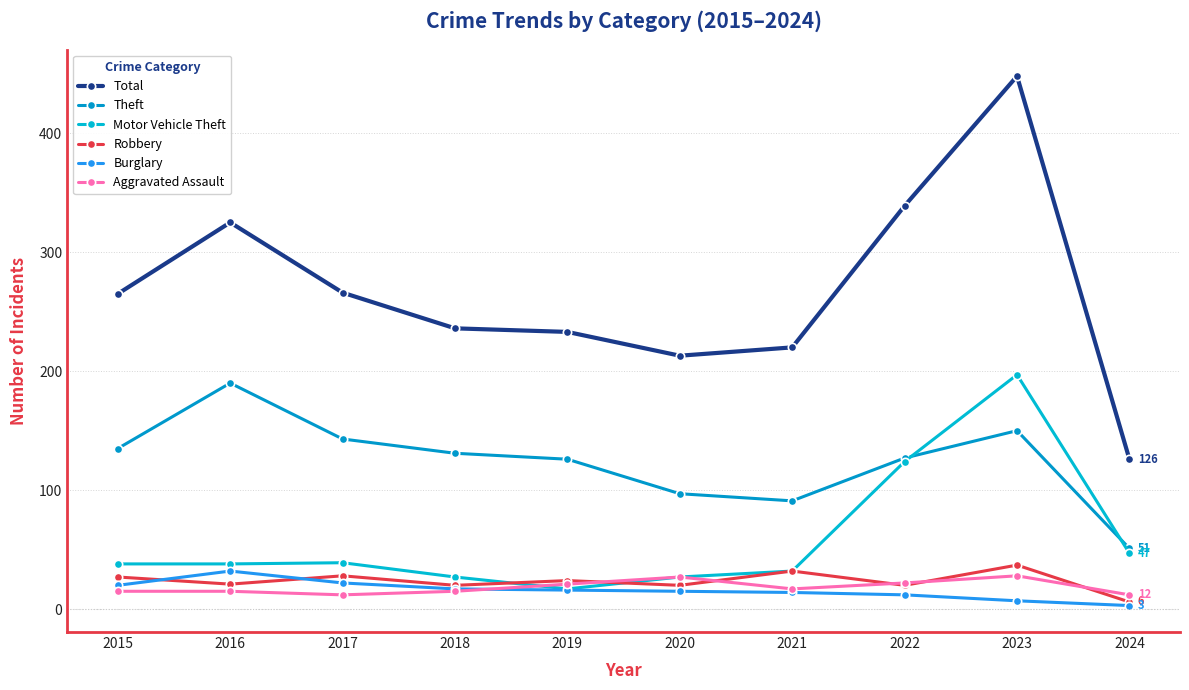

True or false: Theft and Aggravated Assault cross at least once.

False